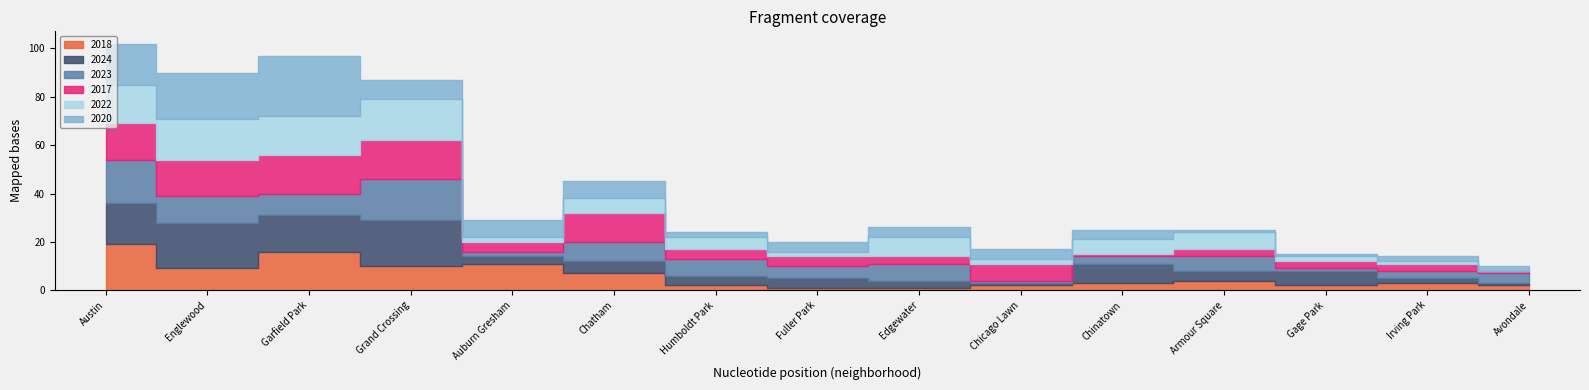

What is the difference between the maximum and second lowest values in the 2024 series?

18